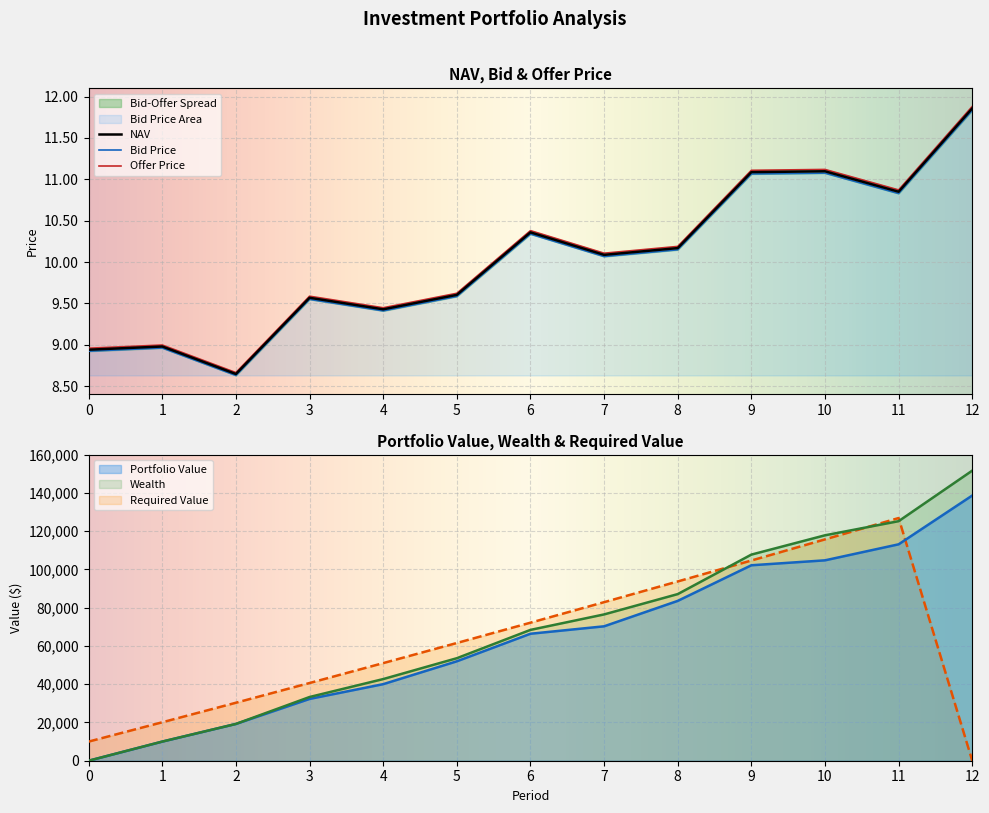

Which series changed the most between 2 and 11?

Offer Price